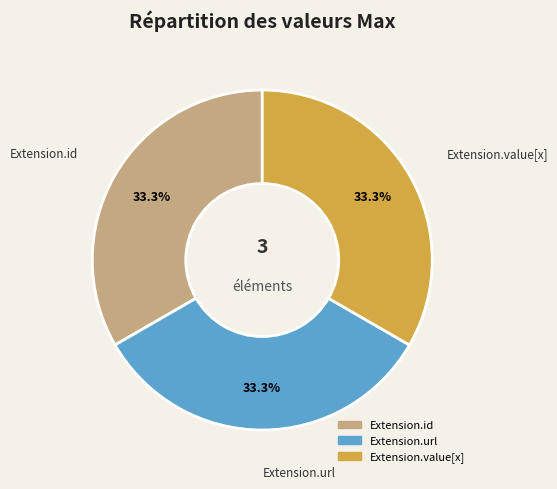

Is there a majority slice in this chart?

No